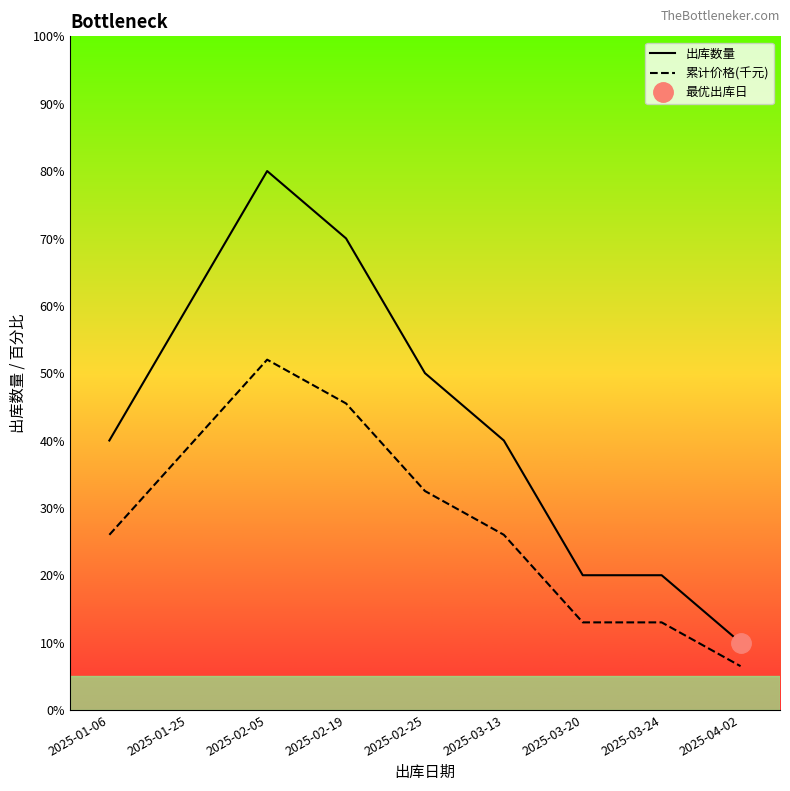

Which series changed the most between 2025-01-06 and 2025-03-24?

出库数量